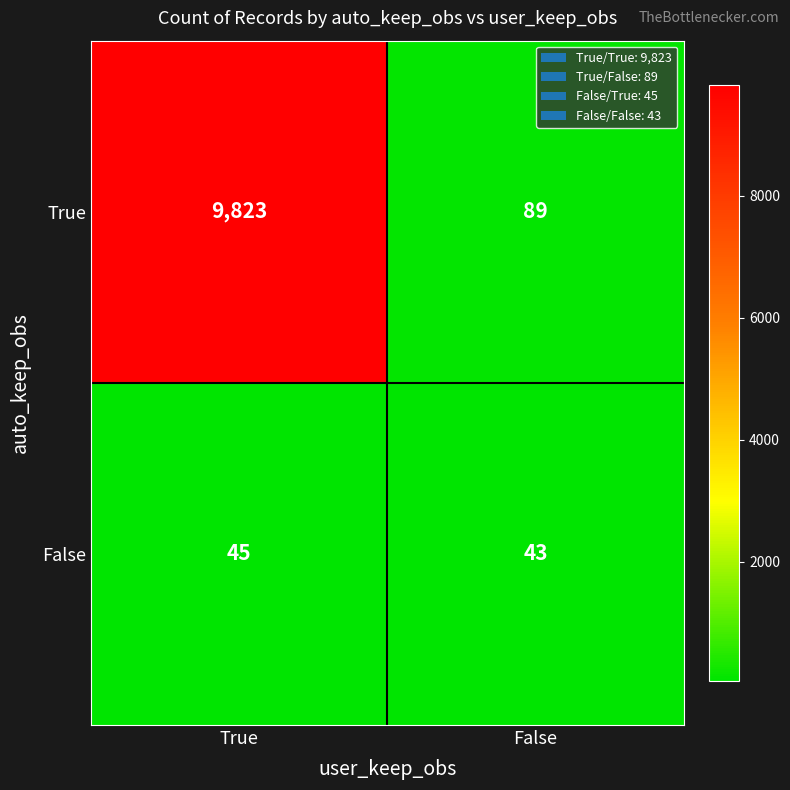

How many values in the False series are below 45?

1